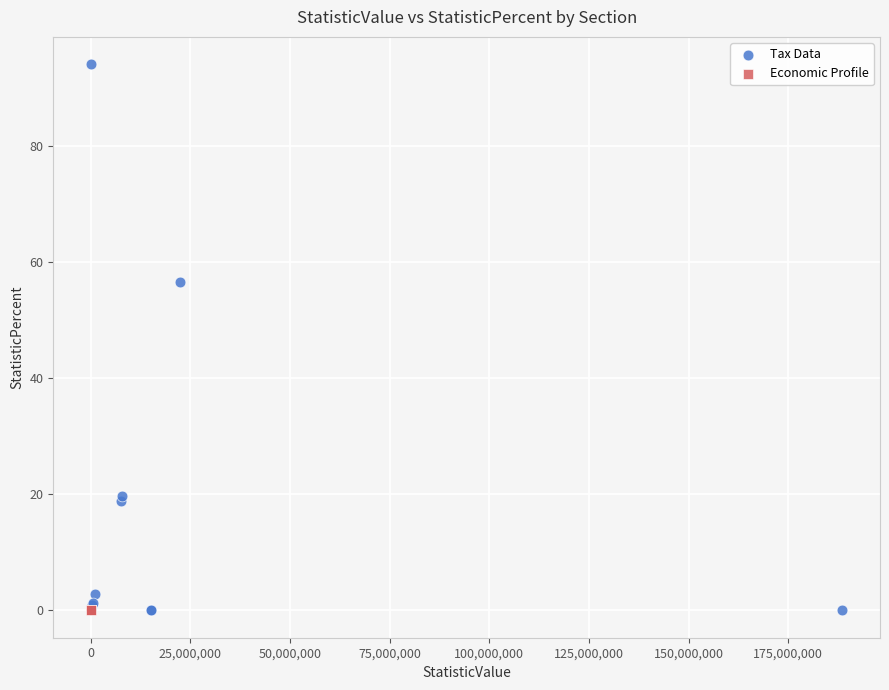

Which series reaches the maximum Y coordinate?

Tax Data